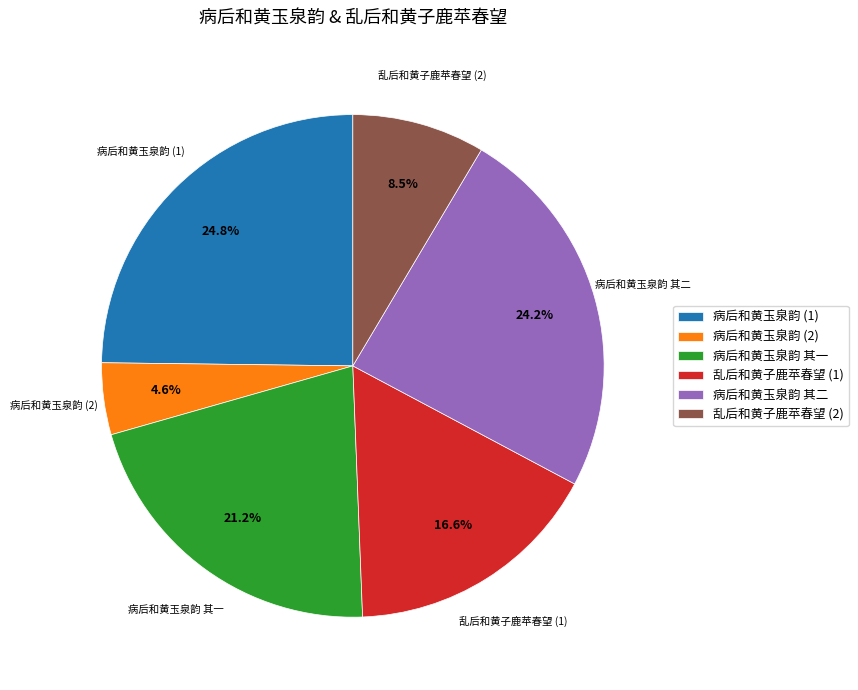

Between 病后和黄玉泉韵 (1) and 乱后和黄子鹿苹春望 (1), which is larger?

病后和黄玉泉韵 (1)